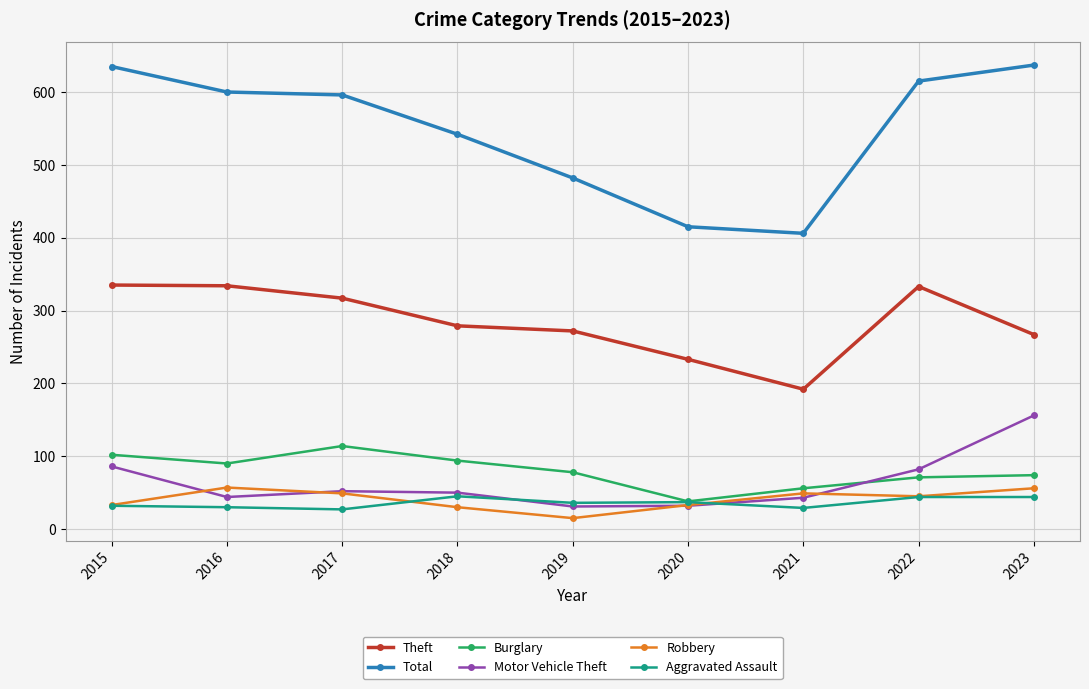

What is the sum of all Robbery values?

367